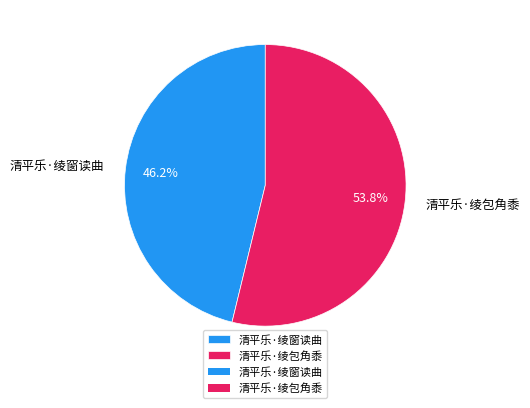

True or false: 清平乐·绫包角黍 accounts for 60% of the total.

False